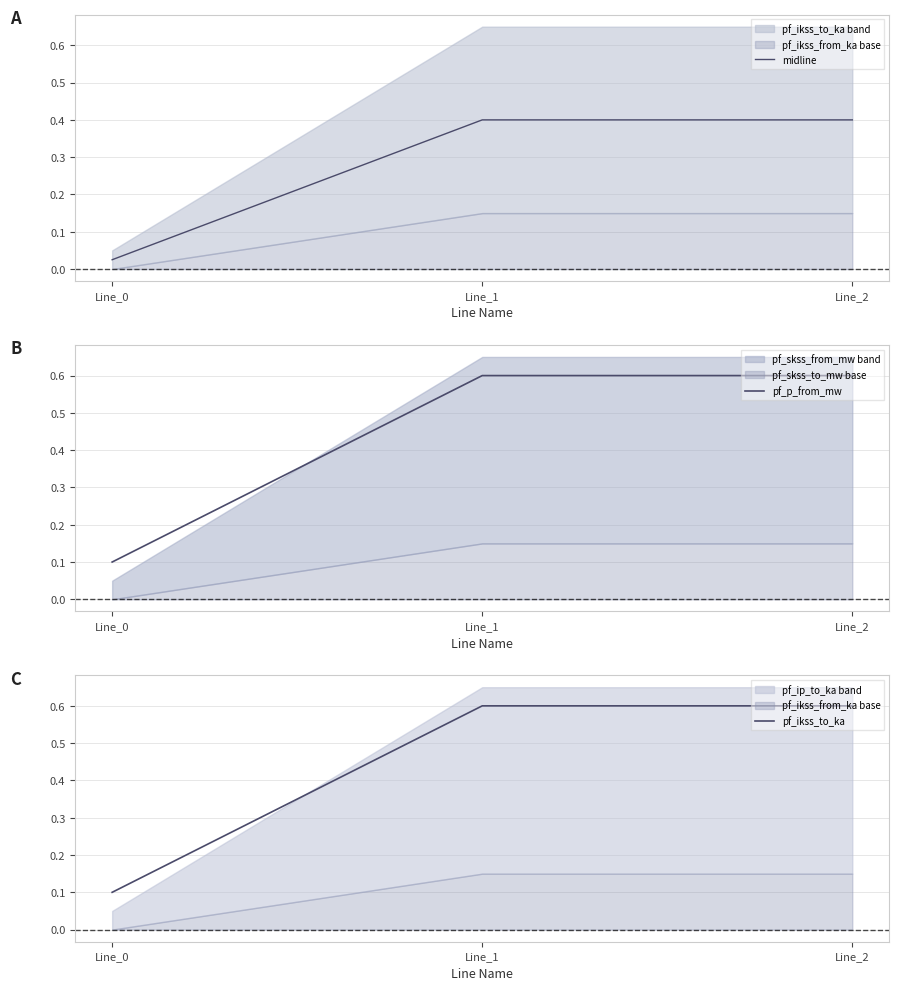

How many lines are shown in the chart?

3